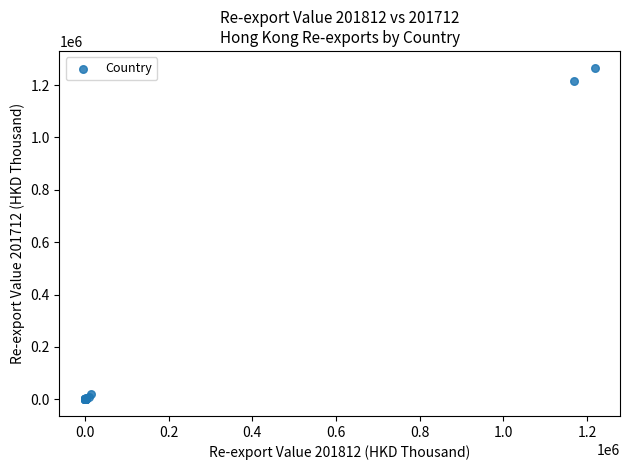

What Y value in the scatter plot is closest to 633471?

1215202.2